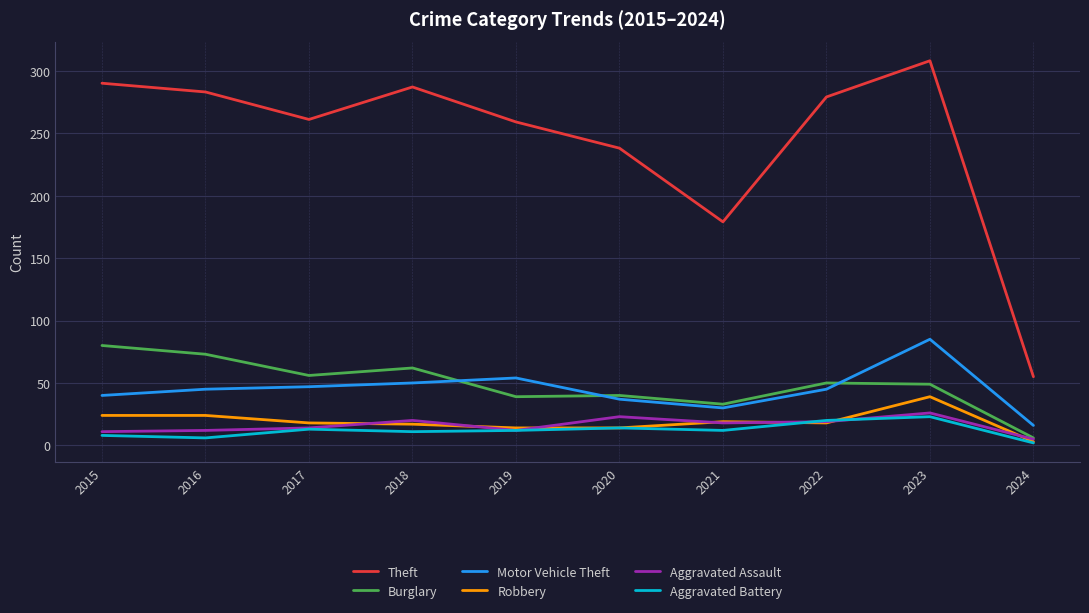

True or false: Aggravated Assault and Motor Vehicle Theft intersect in this chart.

False